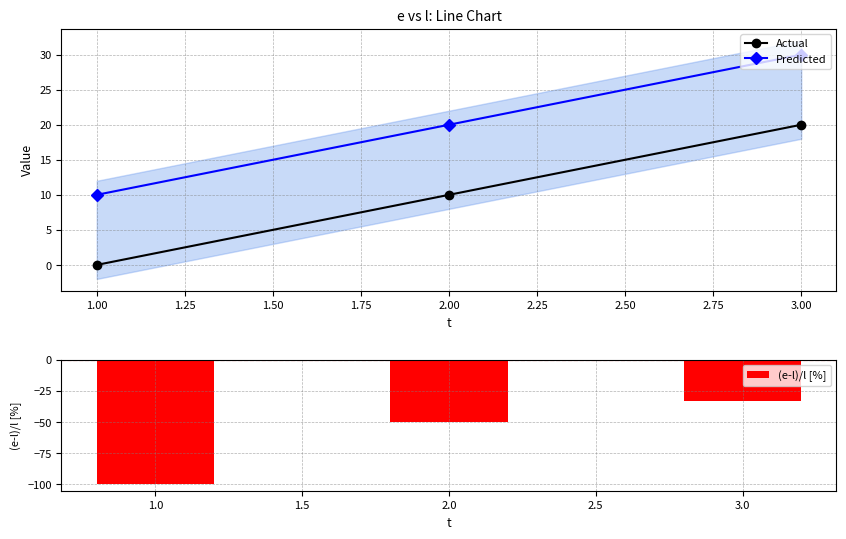

What is the average value of the Predicted series?

20